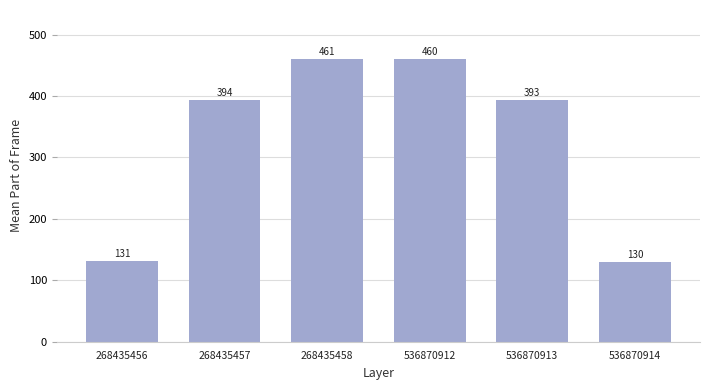

At which category does the chart reach its peak across all series?

268435458